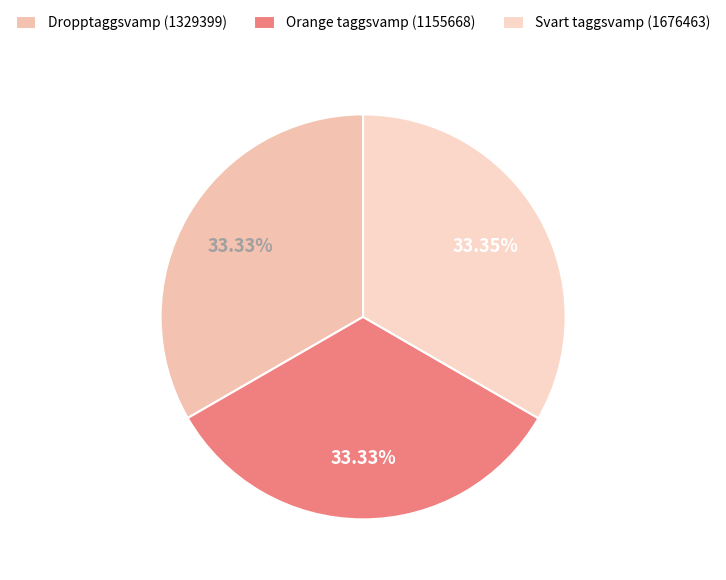

How many slices are in this pie chart?

3